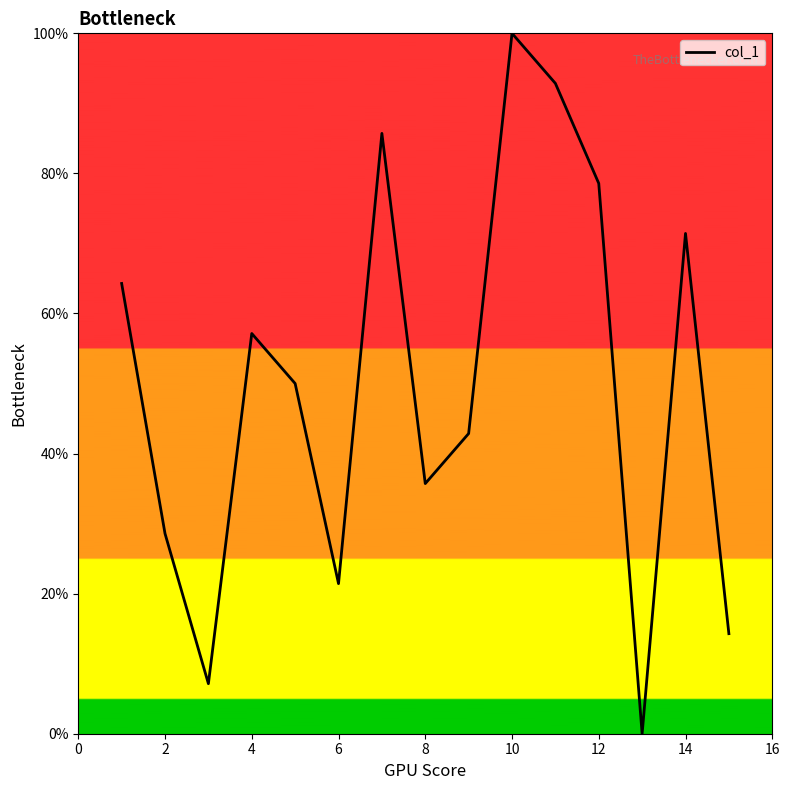

What is the difference between the maximum and minimum values?

100.0